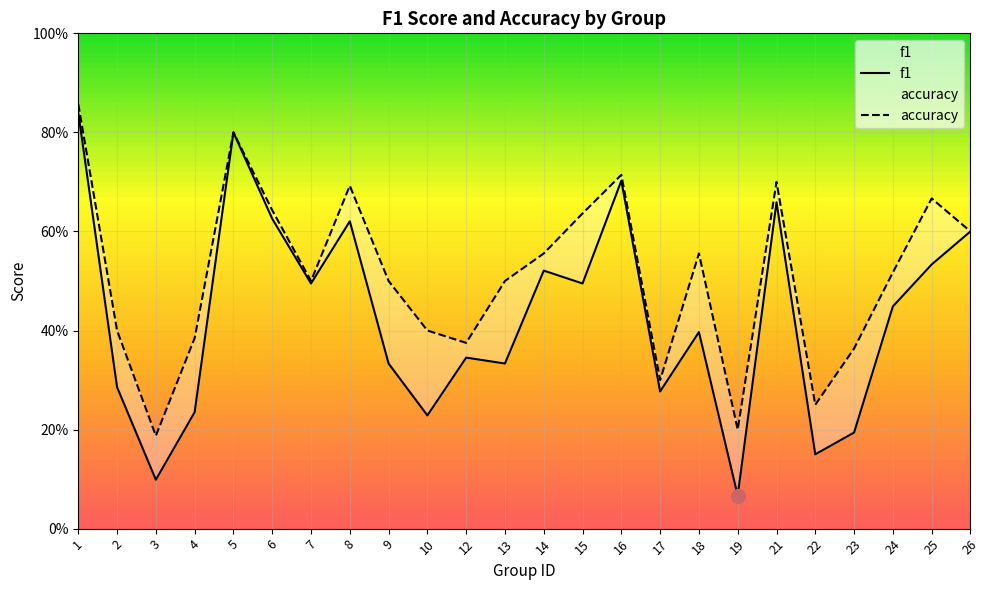

True or false: f1 has a value of 0.1 at 19.

True